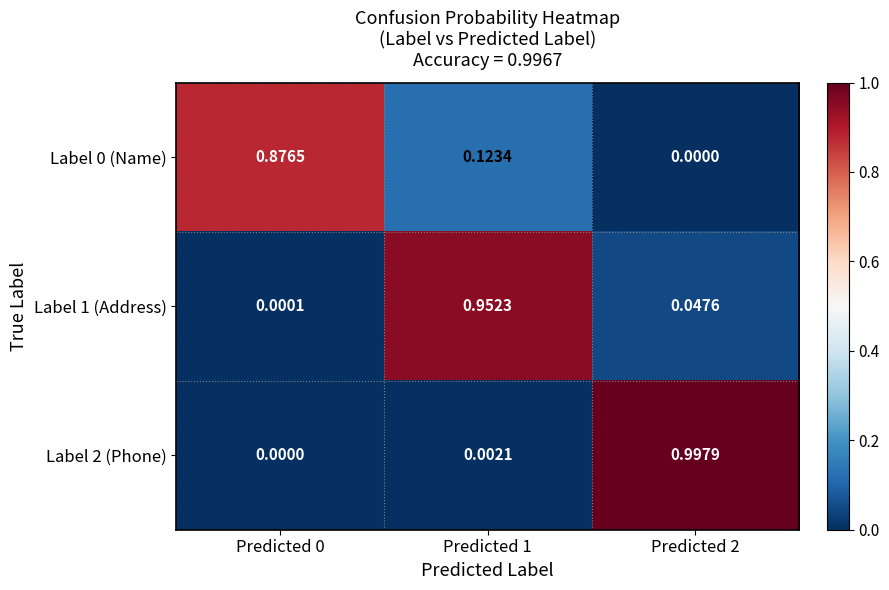

Is the value of Label 2 (Phone) at Predicted 1 greater than the value of Label 1 (Address) at Predicted 1?

No